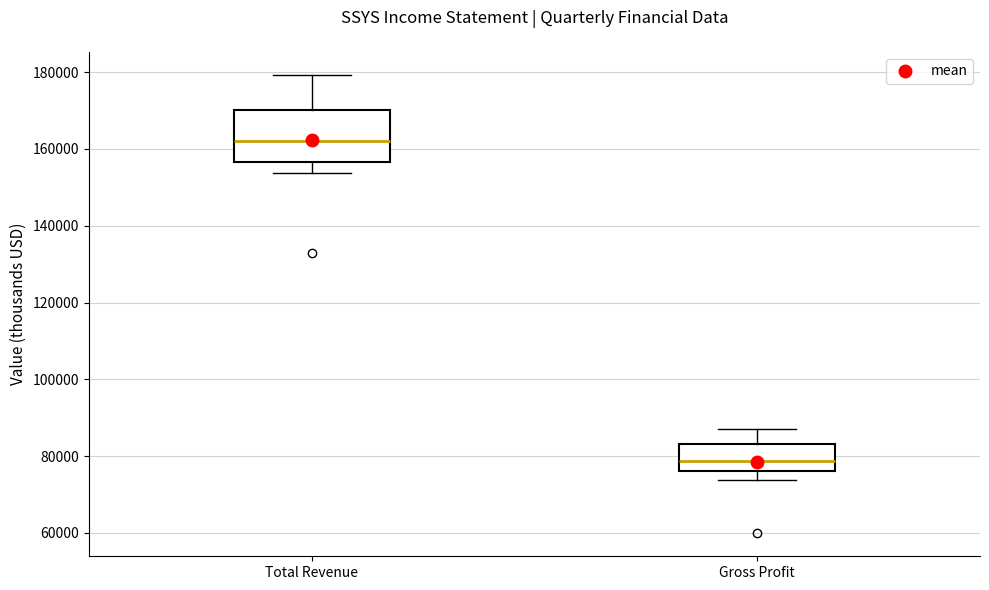

Reading left to right, read every box against the y-axis: the position of its median line, the range the box covers, and the ends of its whiskers. The values are not printed on the chart, so give them approximately, as read against the axis.

Total Revenue: median 162000, box 156000 to 170000, whiskers 154000 to 180000
Gross Profit: median 78000, box 76000 to 84000, whiskers 74000 to 88000